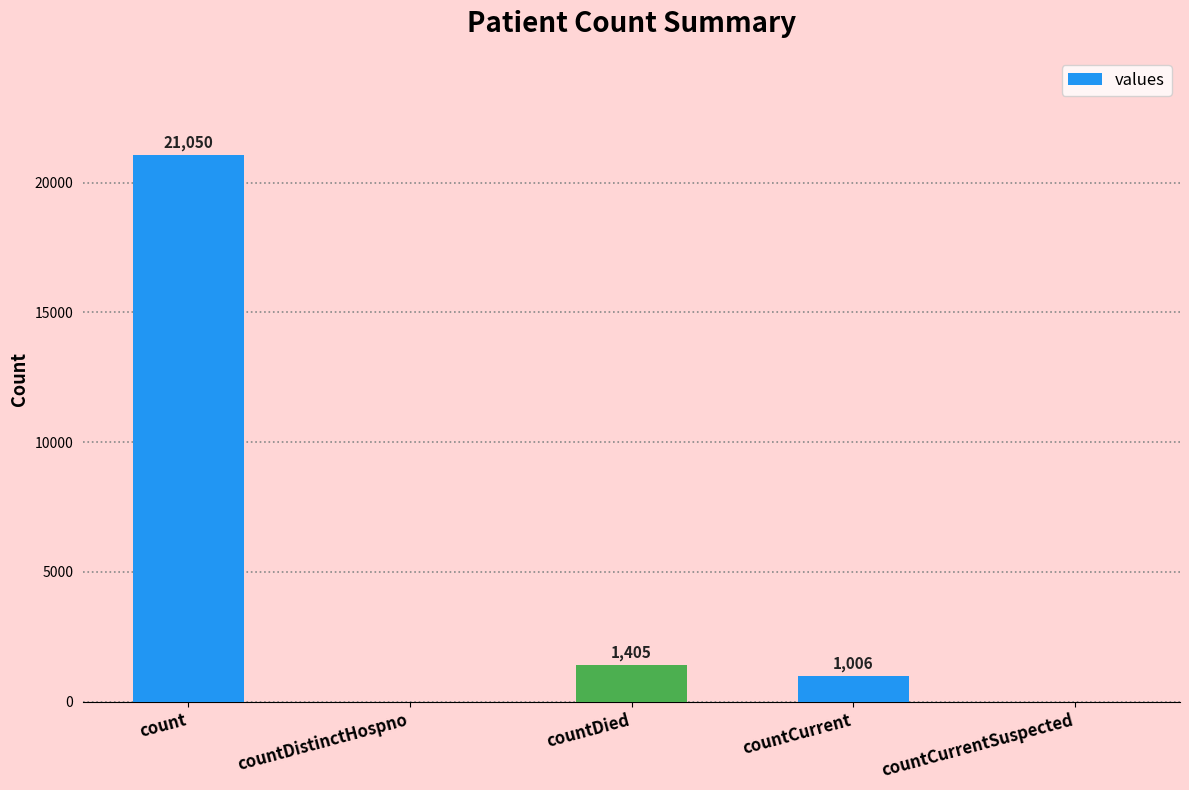

Is it true that the value at countCurrentSuspected is 0?

True